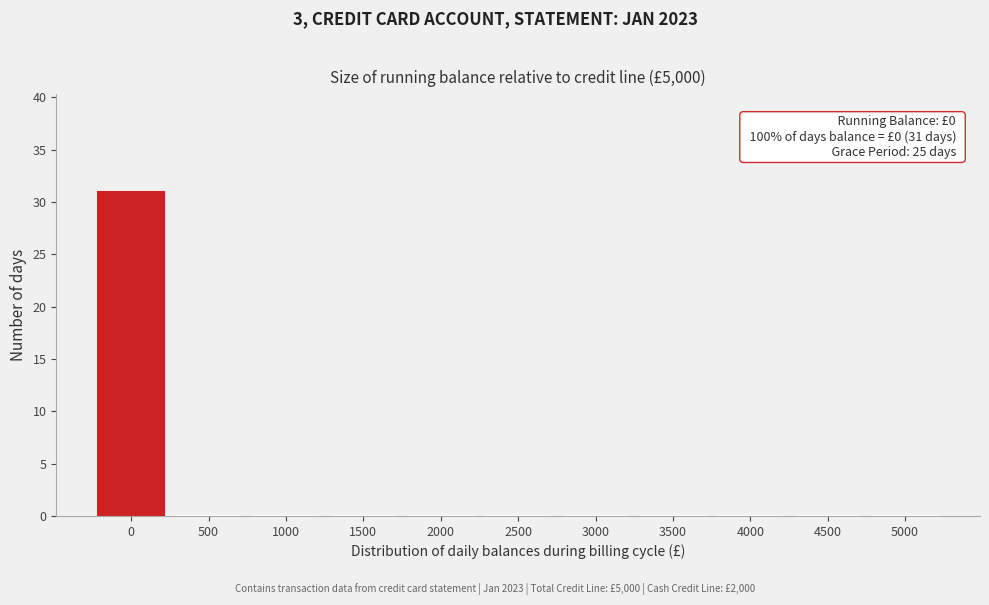

Reading right to left, what are all the values shown in this chart?

5000=0	4500=0	4000=0	3500=0	3000=0	2500=0	2000=0	1500=0	1000=0	500=0	0=31